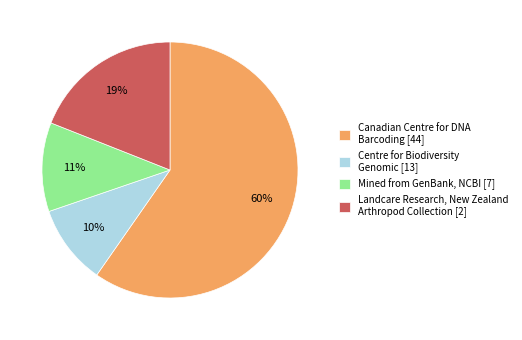

Which slice is the largest?

Canadian Centre for DNA Barcoding [44]